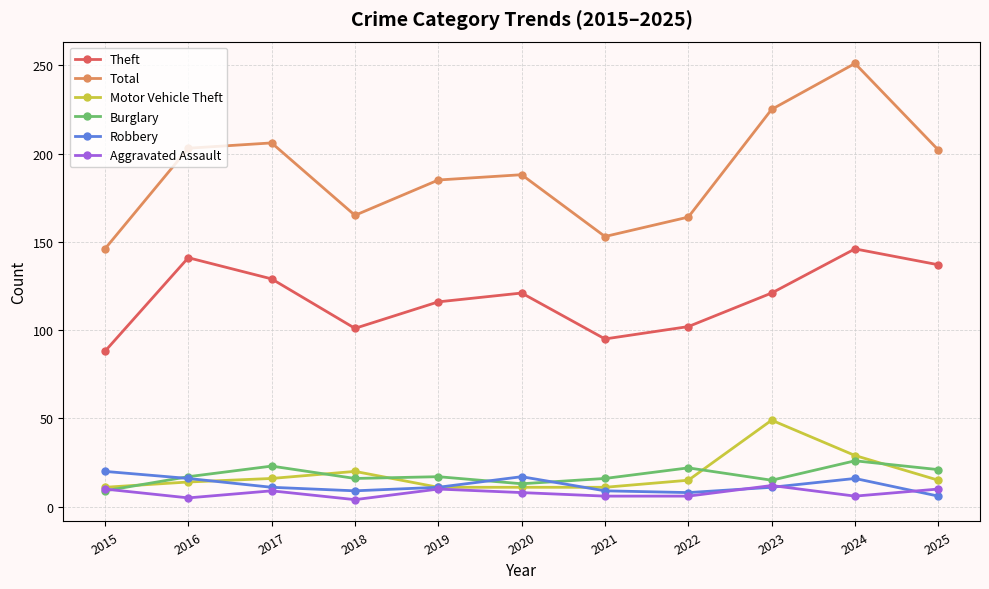

At how many categories does at least one series exceed 215?

2